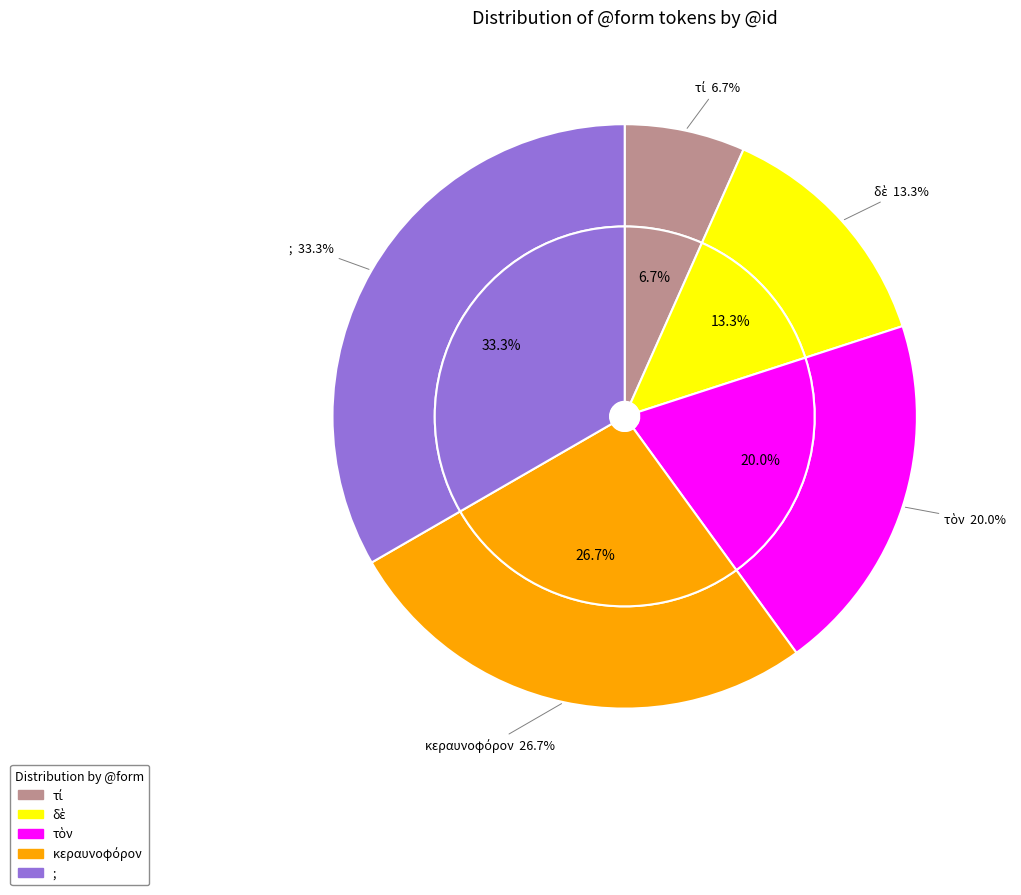

Rank the categories by value from highest to lowest.

;, κεραυνοφόρον, τὸν, δὲ, τί